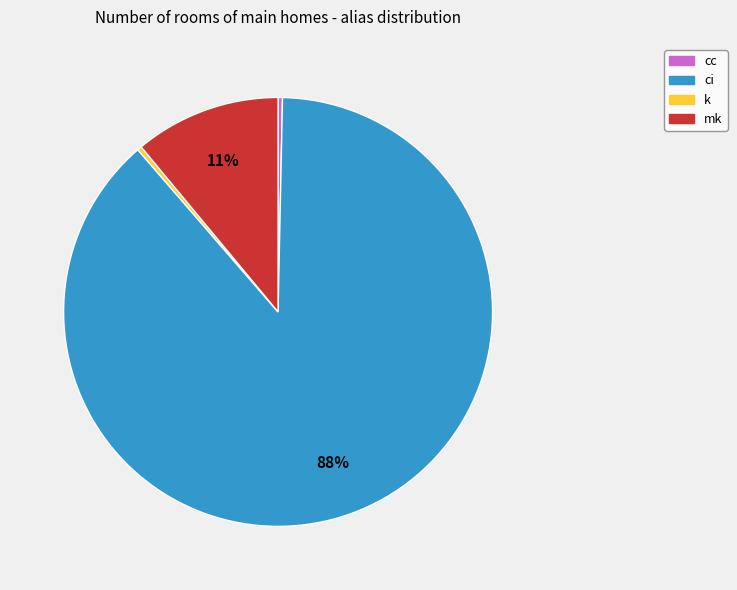

Does any single category account for the majority?

Yes